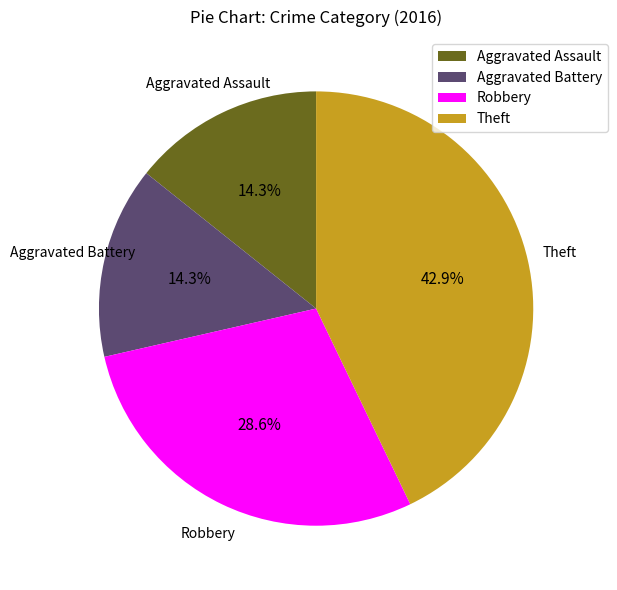

Which slice is the largest?

Theft